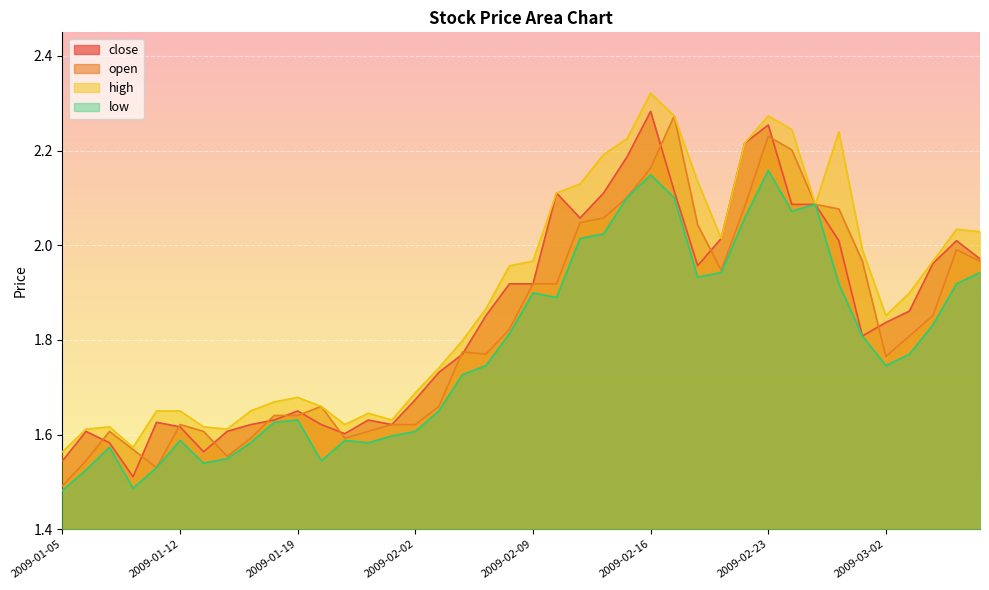

What is the approximate value of open at 2009-02-25?

2.1